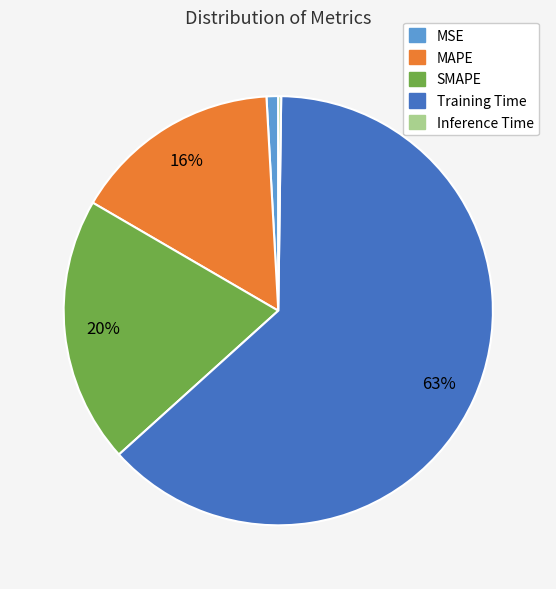

What percentage is the MAPE slice, to the nearest percent?

16%